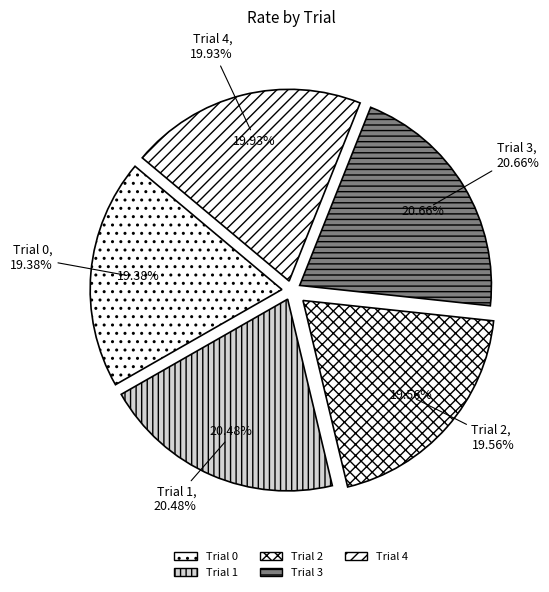

Which category has the smallest portion of the pie?

Trial 0